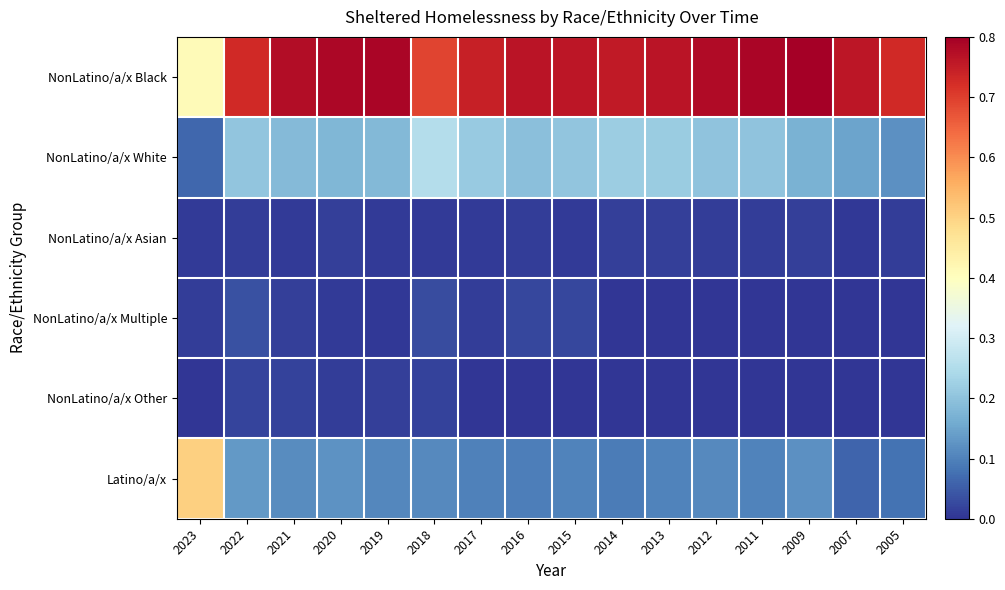

Reading left to right, transcribe all the data shown in this chart.

NonLatino/a/x Black: 2023=0.4	2022=0.7	2021=0.8	2020=0.8	2019=0.8	2018=0.7	2017=0.7	2016=0.8	2015=0.8	2014=0.8	2013=0.8	2012=0.8	2011=0.8	2009=0.8	2007=0.8	2005=0.7
NonLatino/a/x White: 2023=0.1	2022=0.2	2021=0.2	2020=0.2	2019=0.2	2018=0.3	2017=0.2	2016=0.2	2015=0.2	2014=0.2	2013=0.2	2012=0.2	2011=0.2	2009=0.2	2007=0.1	2005=0.1
NonLatino/a/x Asian: 2023=0.0	2022=0.0	2021=0.0	2020=0.0	2019=0.0	2018=0.0	2017=0.0	2016=0.0	2015=0.0	2014=0.0	2013=0.0	2012=0.0	2011=0.0	2009=0.0	2007=0.0	2005=0.0
NonLatino/a/x Multiple: 2023=0.0	2022=0.0	2021=0.0	2020=0.0	2019=0.0	2018=0.0	2017=0.0	2016=0.0	2015=0.0	2014=0.0	2013=0.0	2012=0.0	2011=0.0	2009=0.0	2007=0.0	2005=0.0
NonLatino/a/x Other: 2023=0.0	2022=0.0	2021=0.0	2020=0.0	2019=0.0	2018=0.0	2017=0.0	2016=0.0	2015=0.0	2014=0.0	2013=0.0	2012=0.0	2011=0.0	2009=0.0	2007=0.0	2005=0.0
Latino/a/x: 2023=0.5	2022=0.1	2021=0.1	2020=0.1	2019=0.1	2018=0.1	2017=0.1	2016=0.1	2015=0.1	2014=0.1	2013=0.1	2012=0.1	2011=0.1	2009=0.1	2007=0.1	2005=0.1